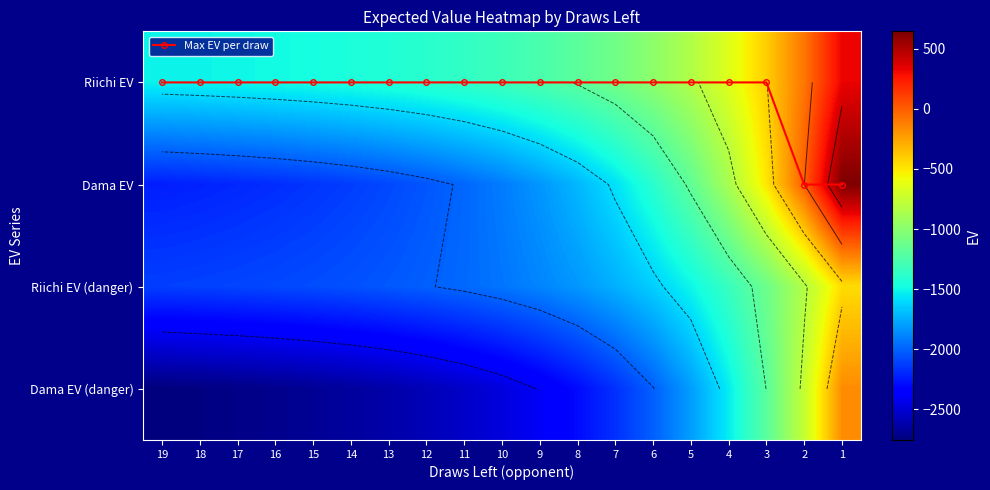

Which series has the largest range (max minus min)?

Dama EV